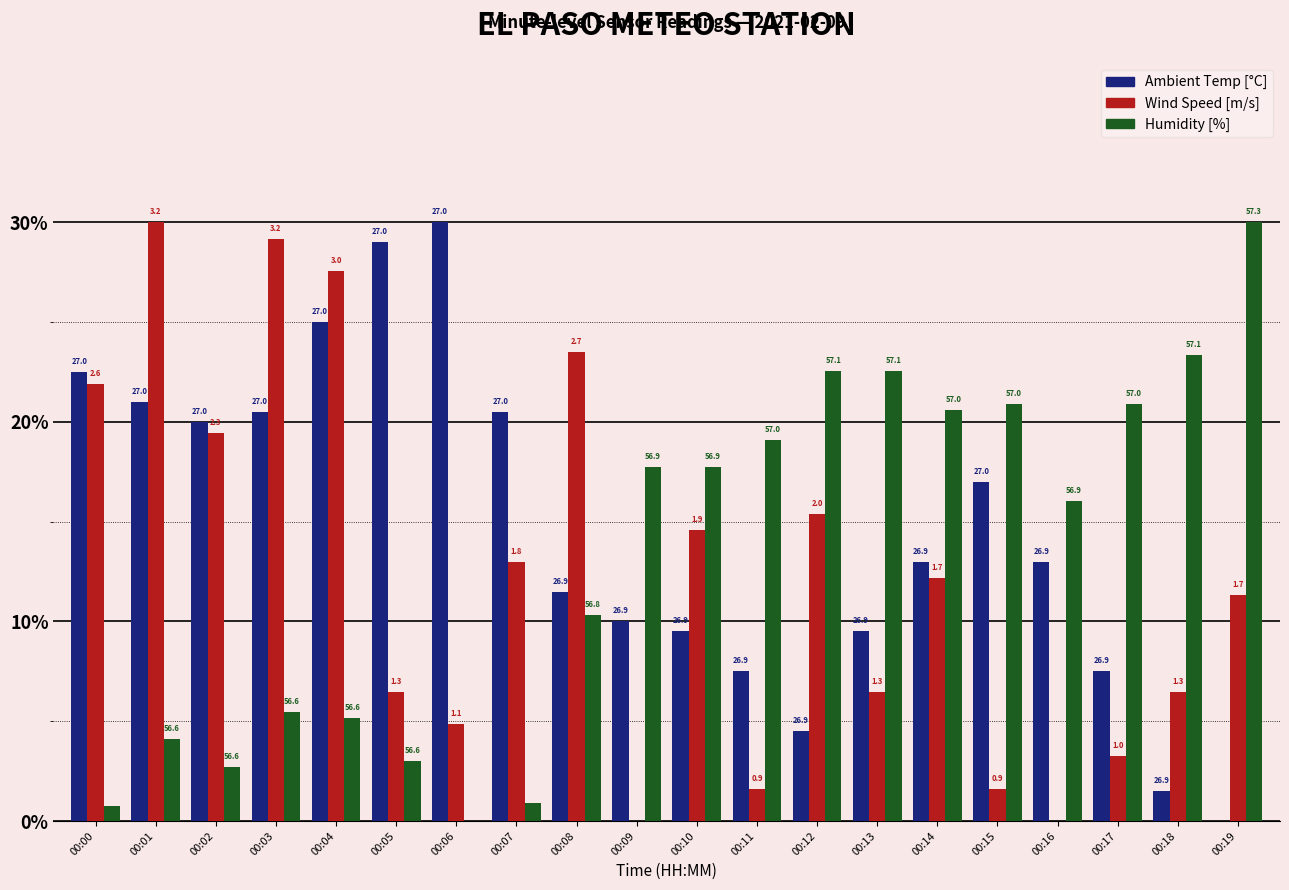

Which series has the largest total across all categories?

Ambient Temp [°C]